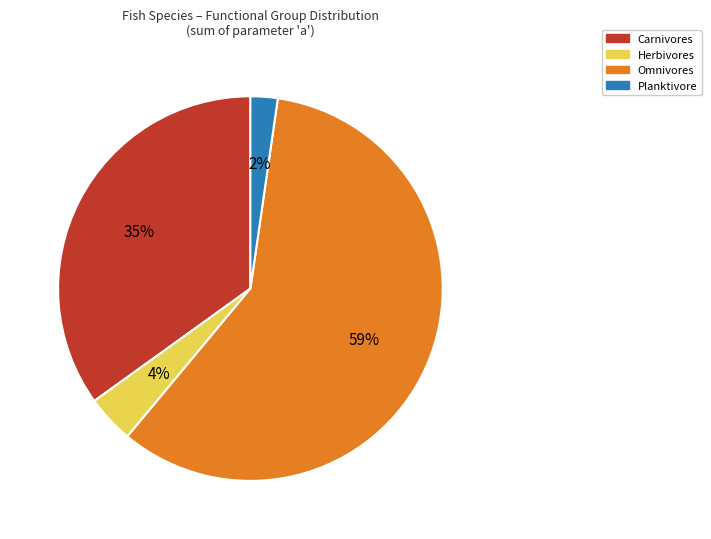

To the nearest percent, what portion does Planktivore represent?

2%